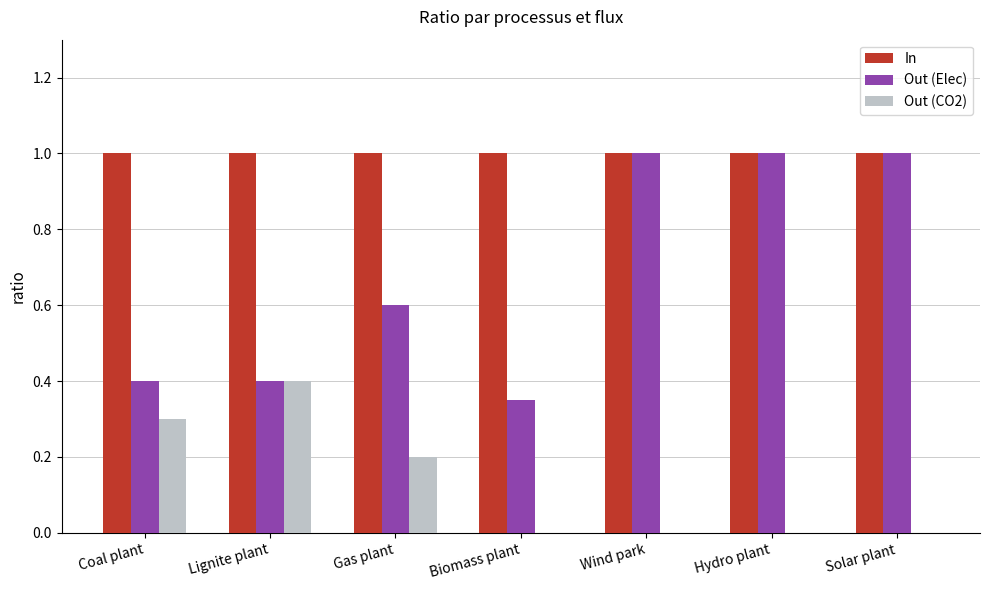

The Out (Elec) series shows 0.3 at Gas plant. True or false?

False